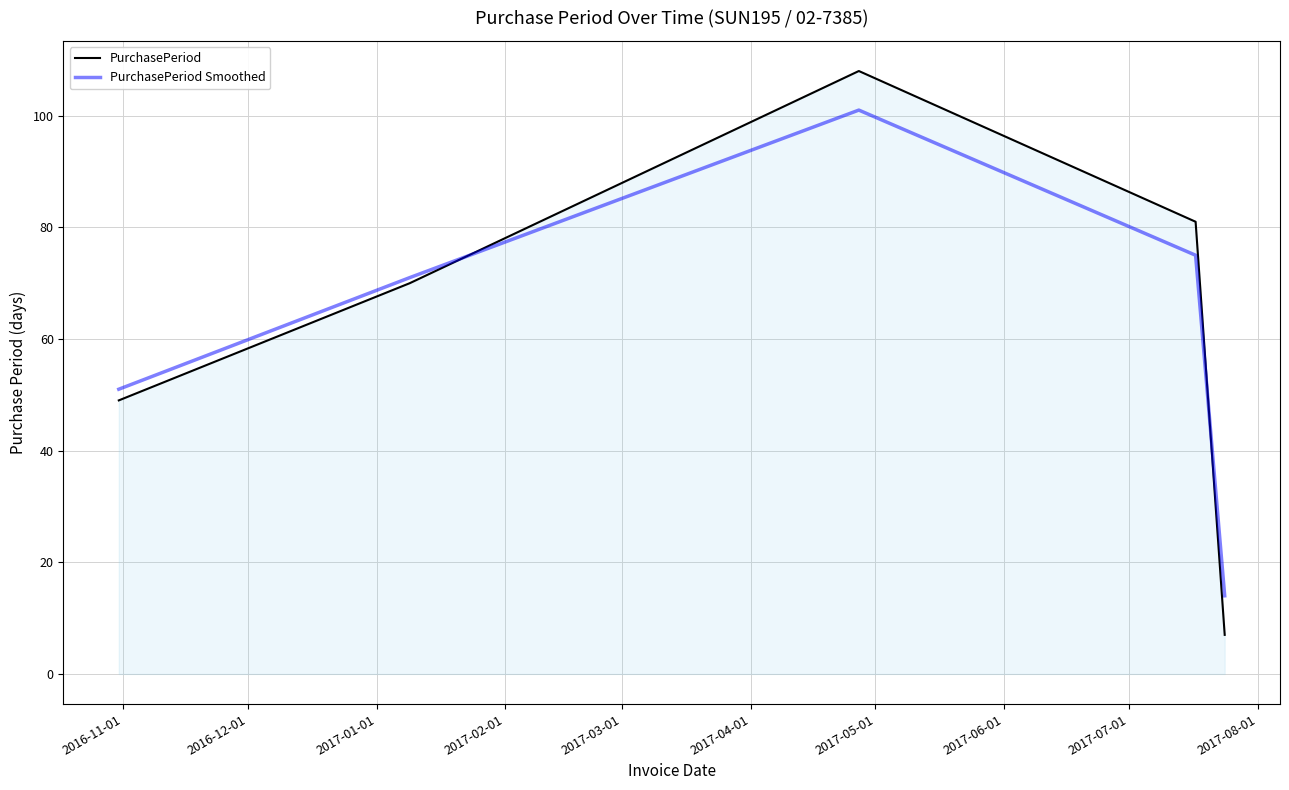

Reading right to left, transcribe all the data shown in this chart.

PurchasePeriod: 7	81	108	70	49
PurchasePeriod Smoothed: 14	75	101	71	51